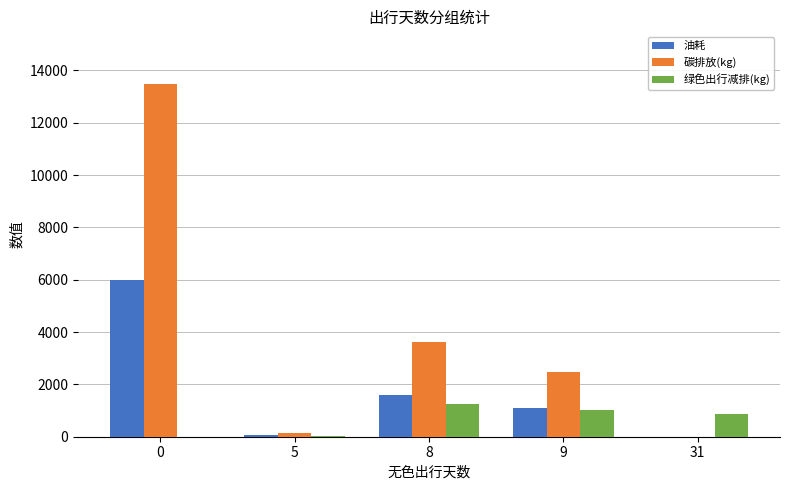

What are all the series names shown in the legend?

油耗, 碳排放(kg), 绿色出行减排(kg)